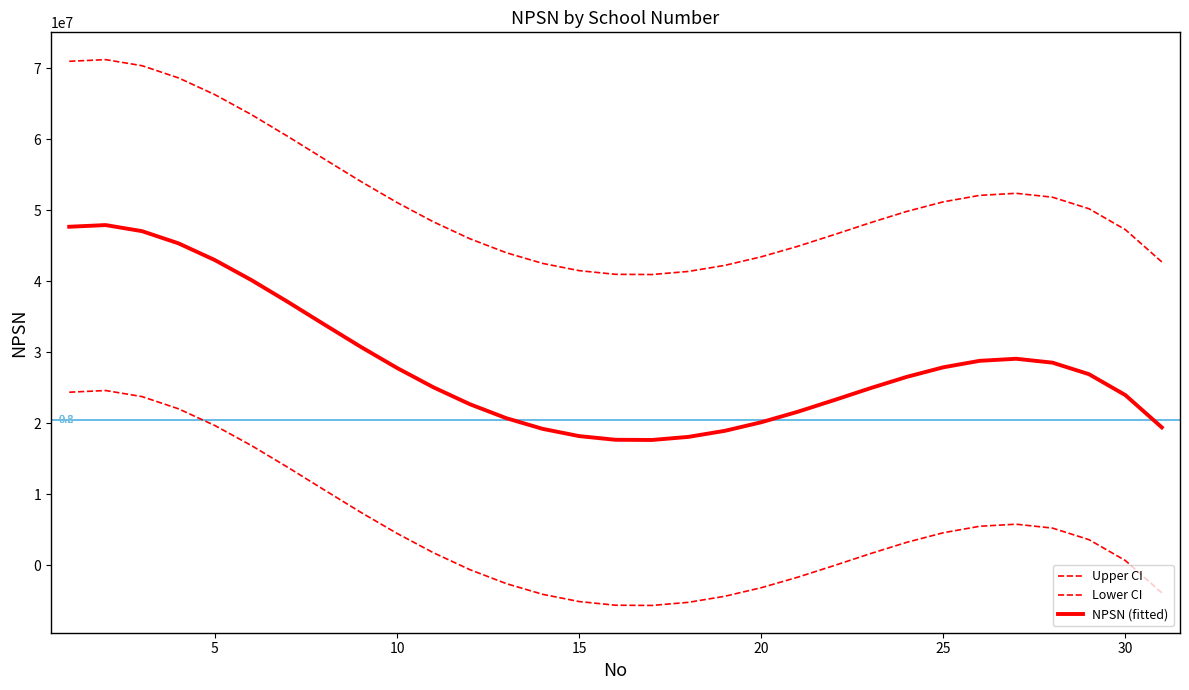

What is the average value of the Lower CI series?

5096045.4